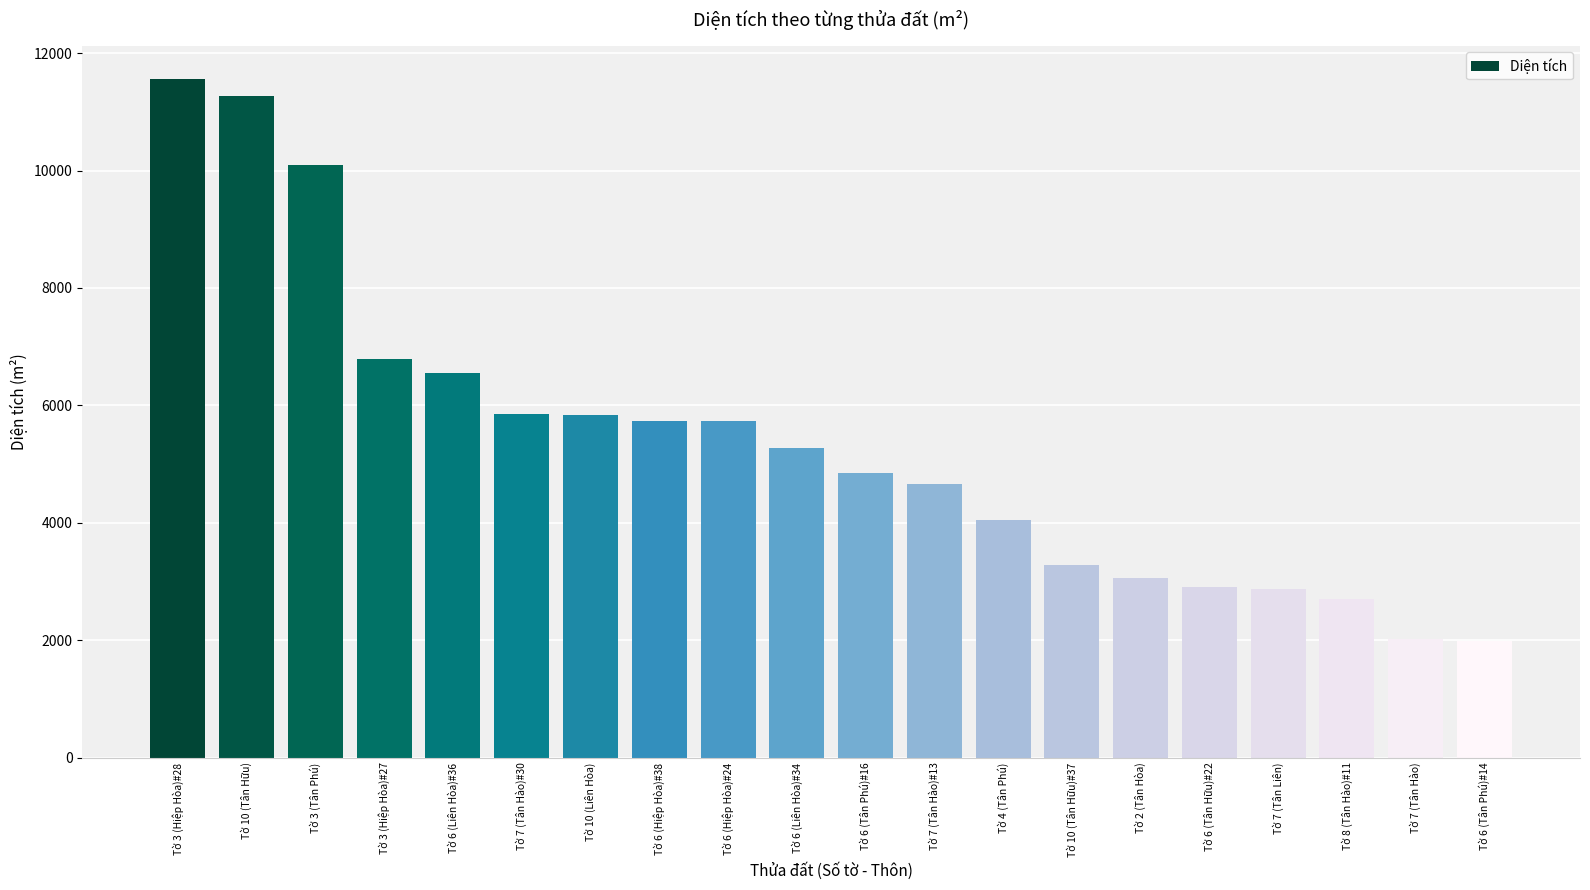

At which label does the data first exceed 5272?

Tờ 3 (Hiệp Hòa)#28